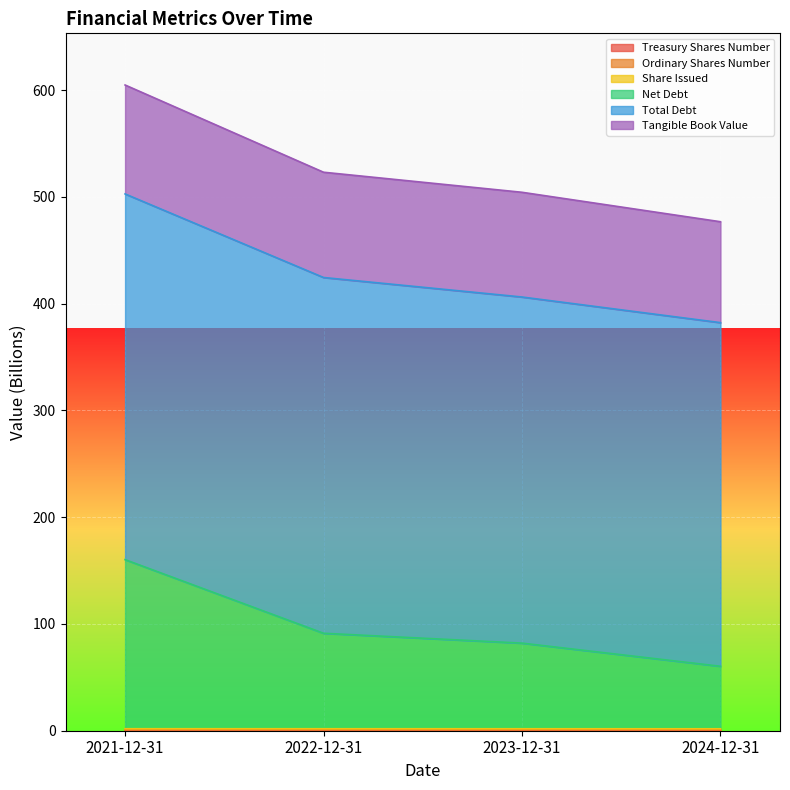

Does the chart display data point markers on the line(s)?

No